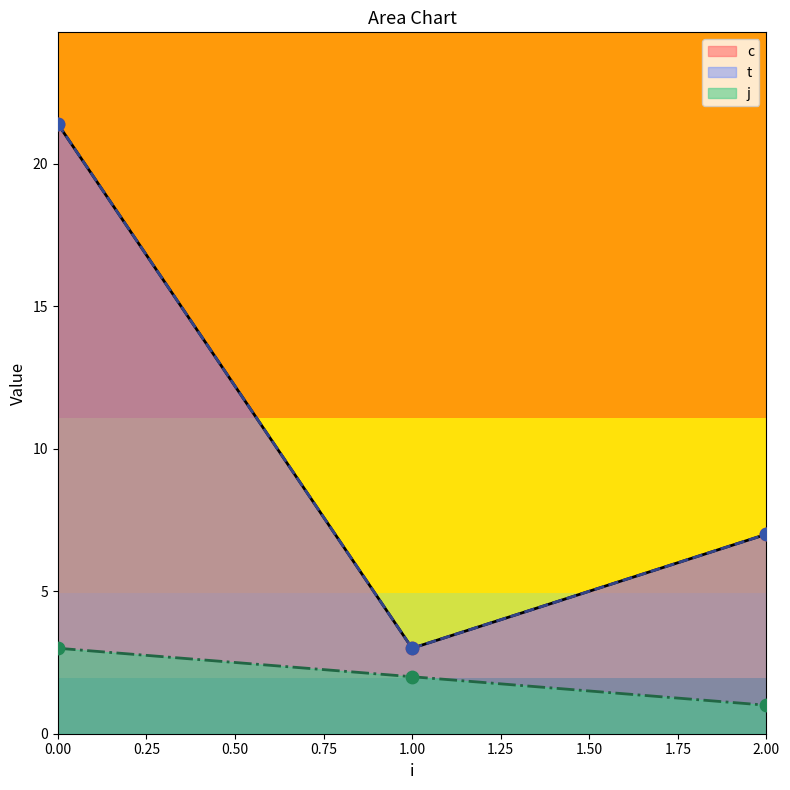

What are all the series names shown in the legend?

c, t, j